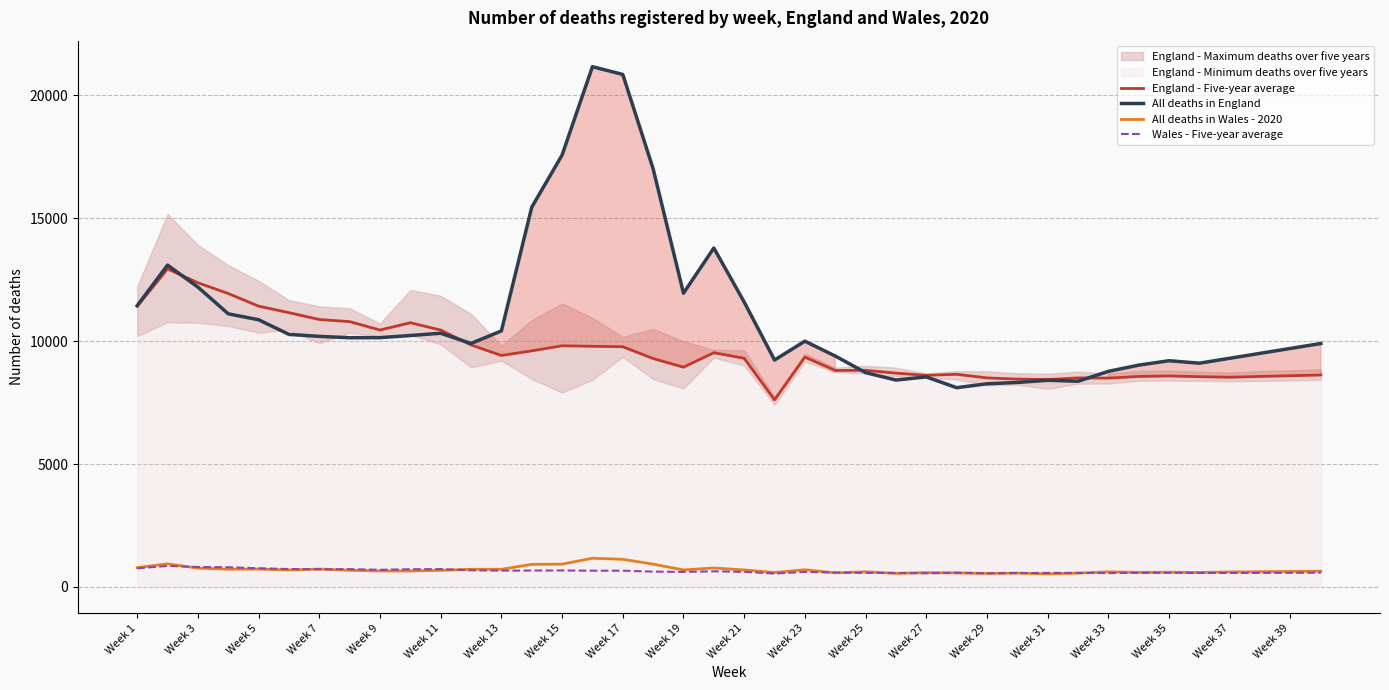

How many data points in All deaths in England are above 10135?

19